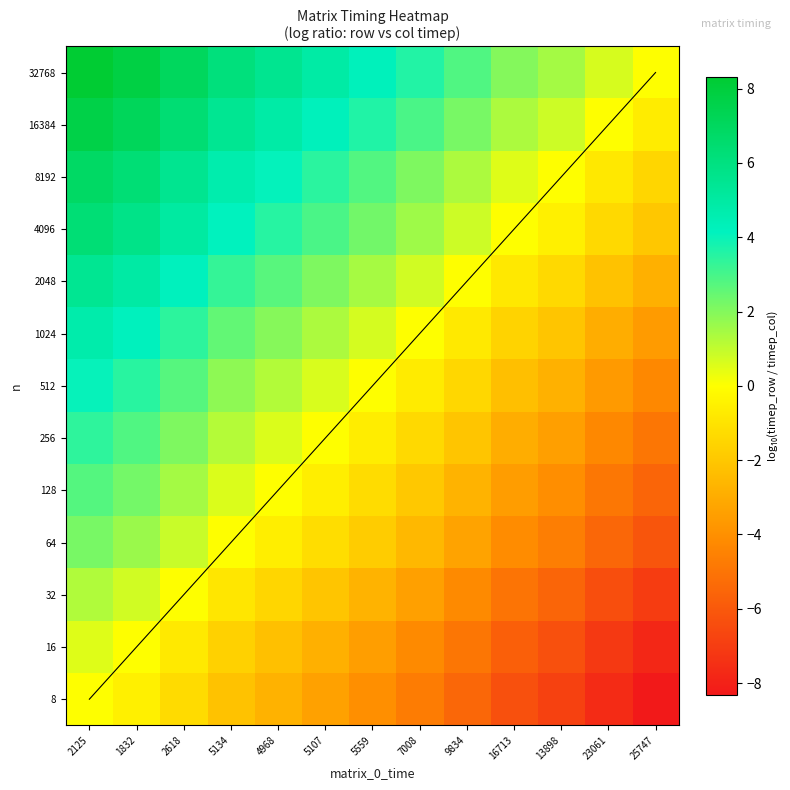

At how many categories does at least one series exceed 6?

4